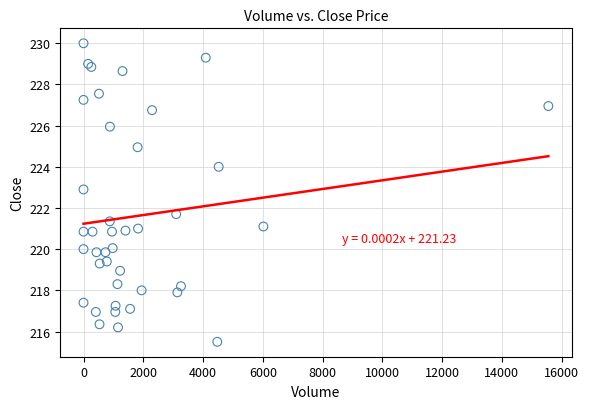

What Y value in the scatter plot is closest to 222?

221.7